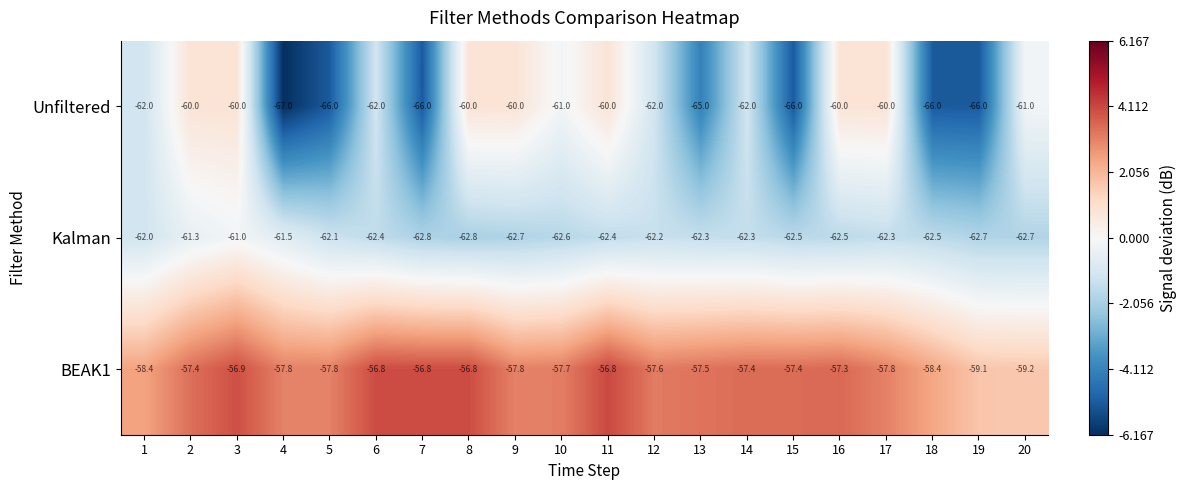

Is it true that Kalman equals -62.5 at 18?

True